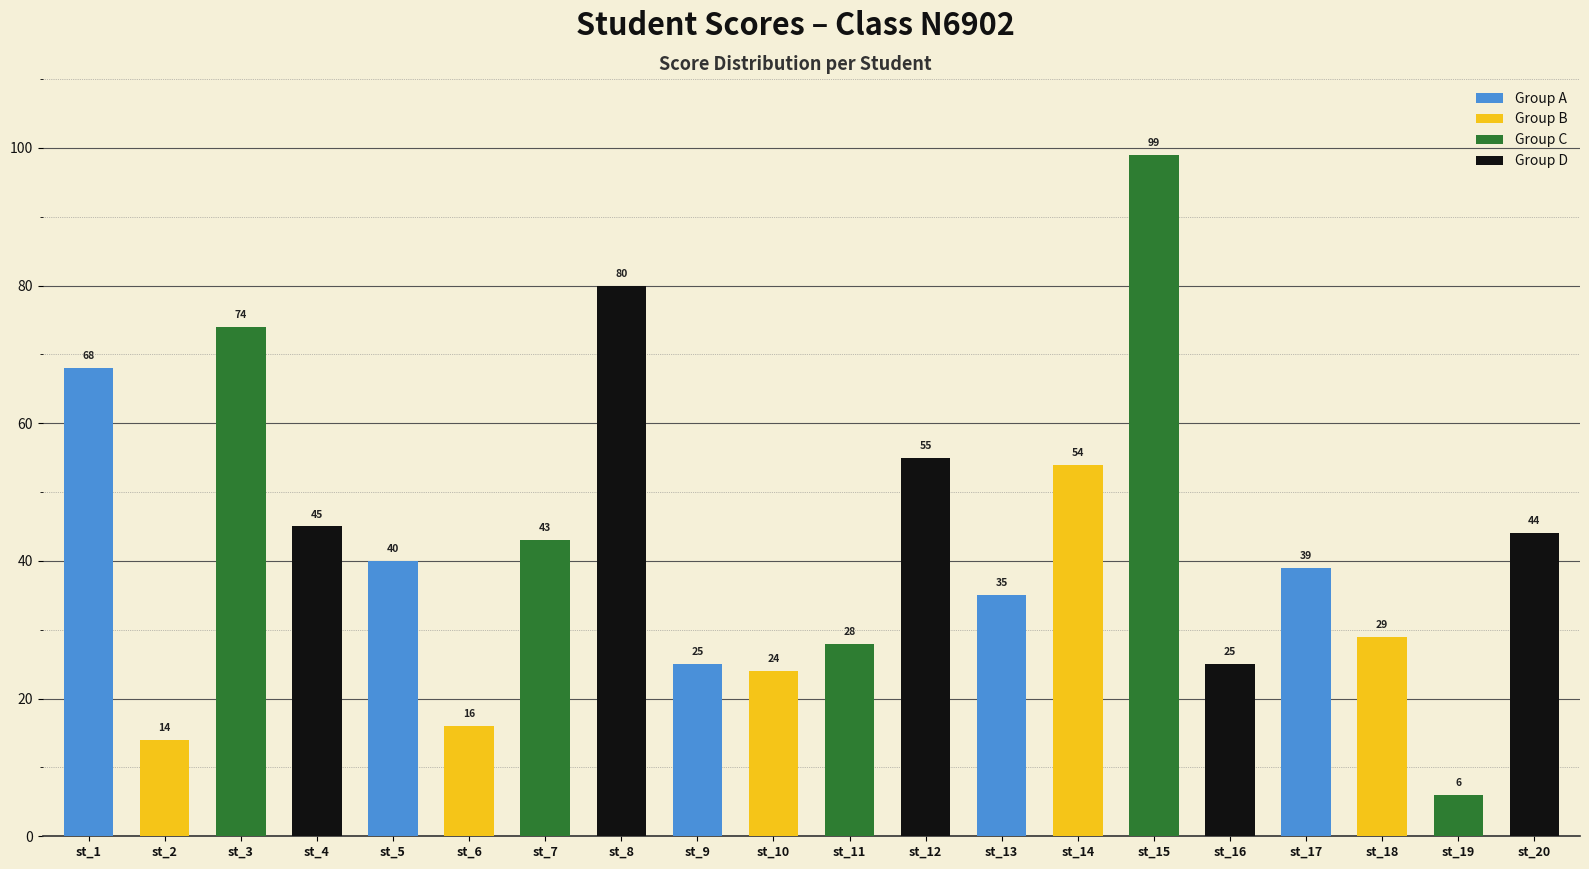

Is it true that the value at st_12 is 93?

False